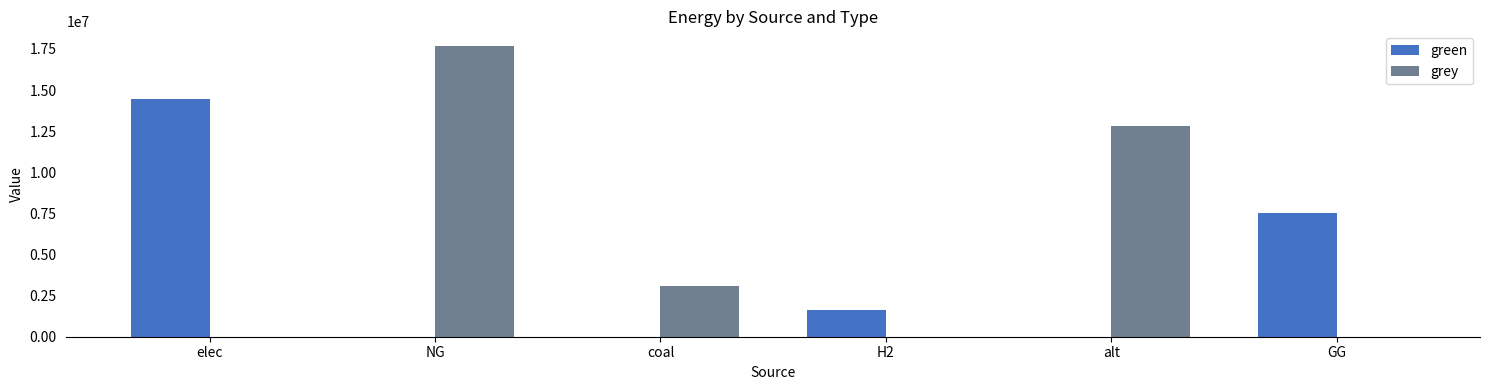

Where is grey nearest to the value 8842328?

alt